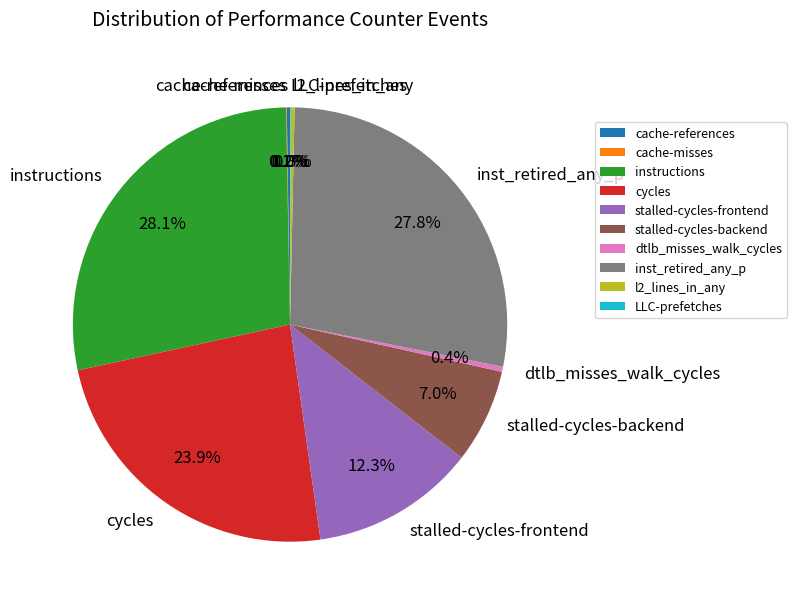

To the nearest percent, what is the combined percentage of stalled-cycles-frontend and dtlb_misses_walk_cycles?

13%